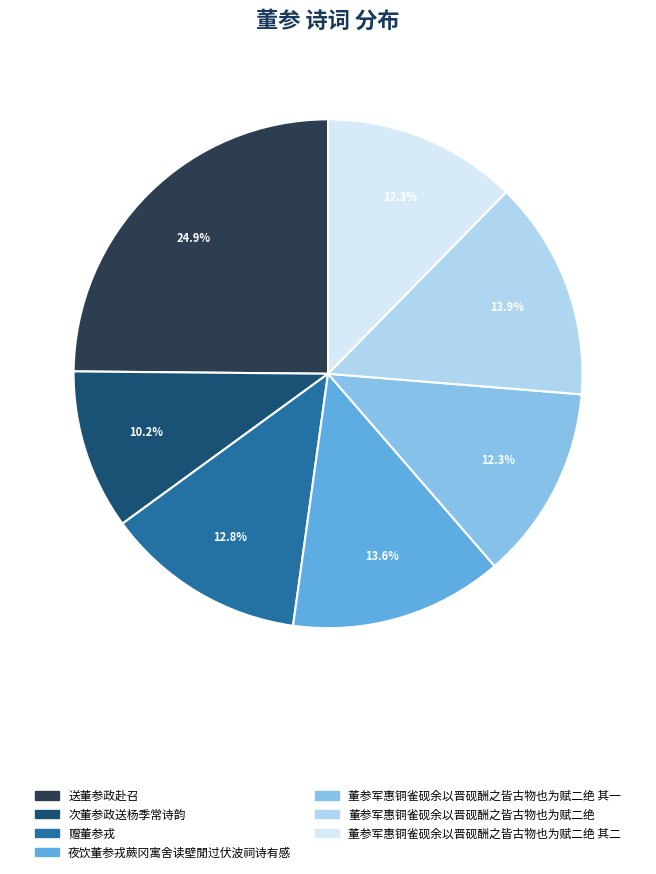

Is there a majority slice in this chart?

No